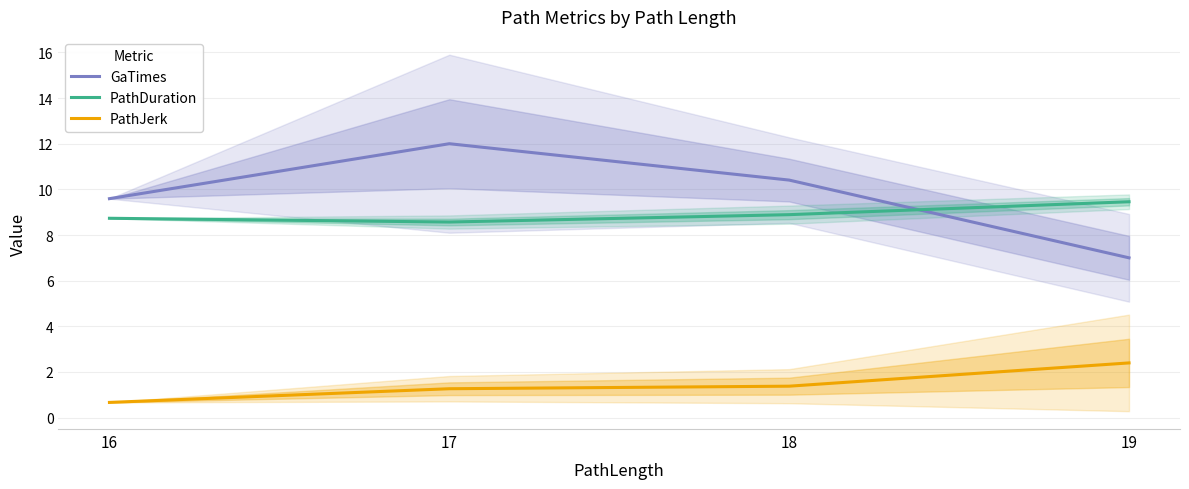

Where do PathDuration and GaTimes first cross each other?

18 and 19